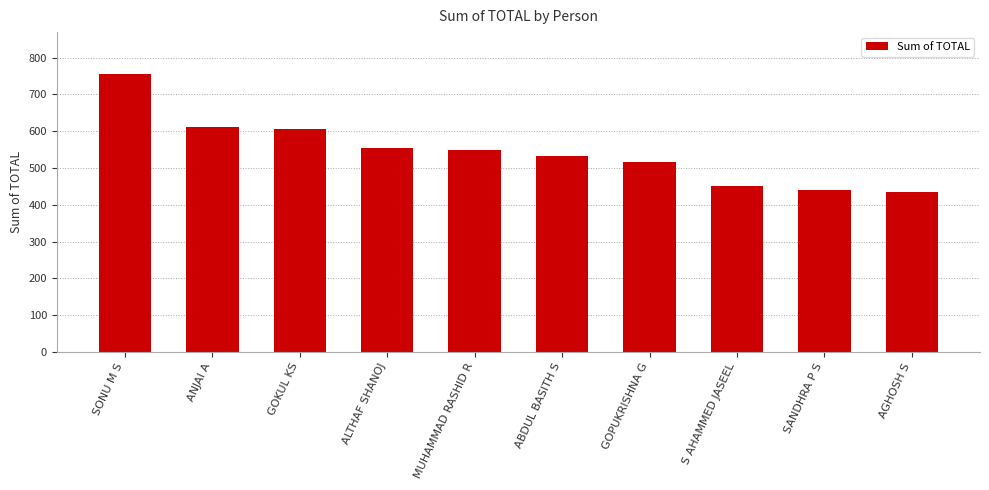

Reading left to right, list all the values displayed in this chart.

SONU M S=756	ANJAI A=611	GOKUL KS=606	ALTHAF SHANOJ=555	MUHAMMAD RASHID R=548	ABDUL BASITH S=533	GOPUKRISHNA G=515	S AHAMMED JASEEL=452	SANDHRA P S=439	AGHOSH S=435